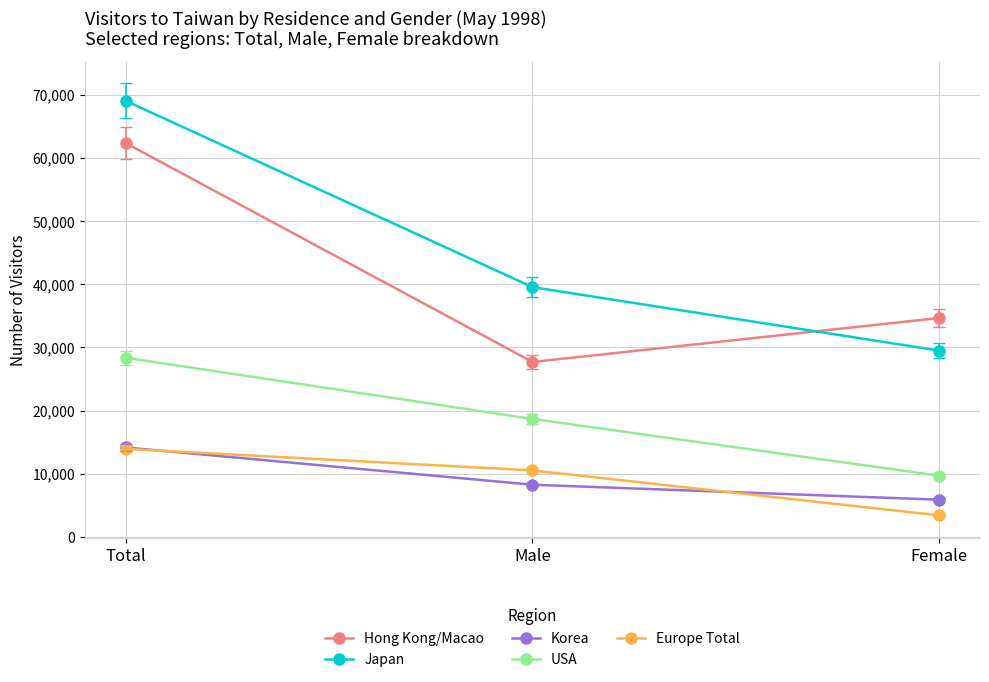

What are all the series names shown in the legend?

Hong Kong/Macao, Japan, Korea, USA, Europe Total